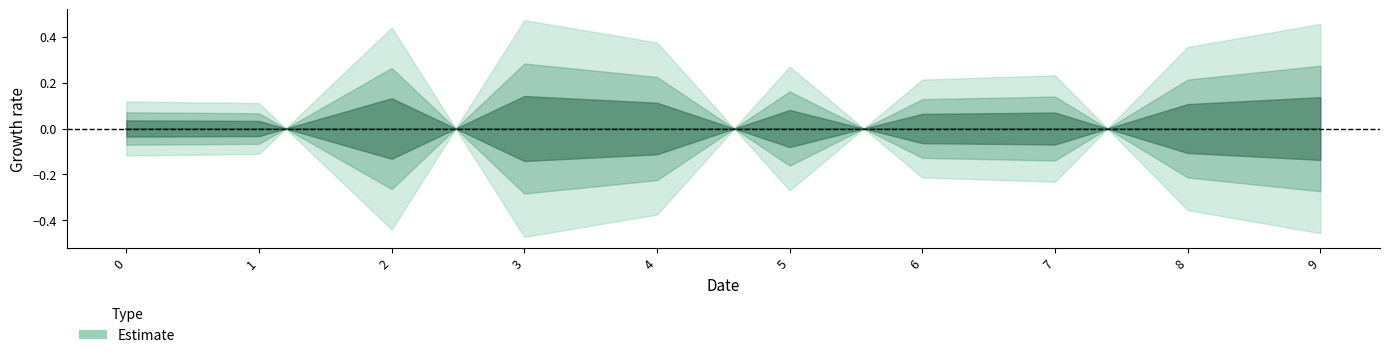

List the labels in order of value, largest first.

9, 2, 8, 5, 1, 0, 6, 7, 4, 3